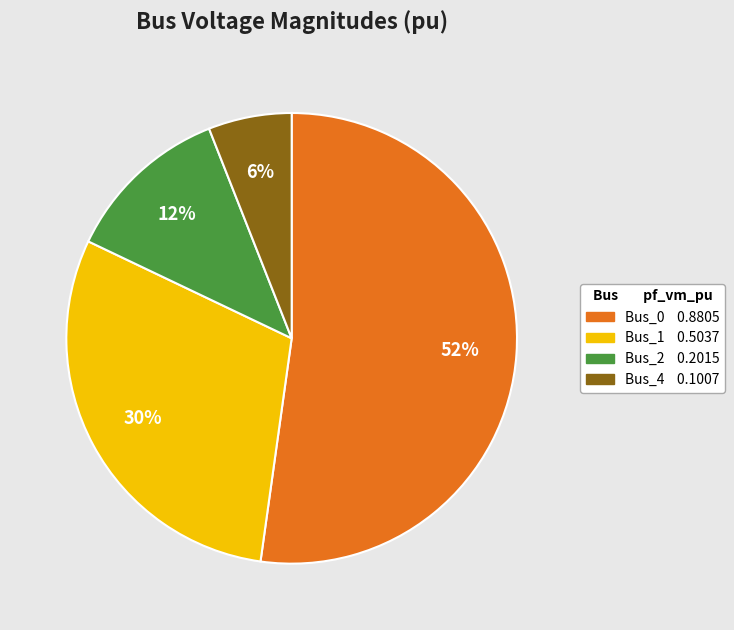

To the nearest percent, what is the difference between the largest and smallest slice percentages?

46%